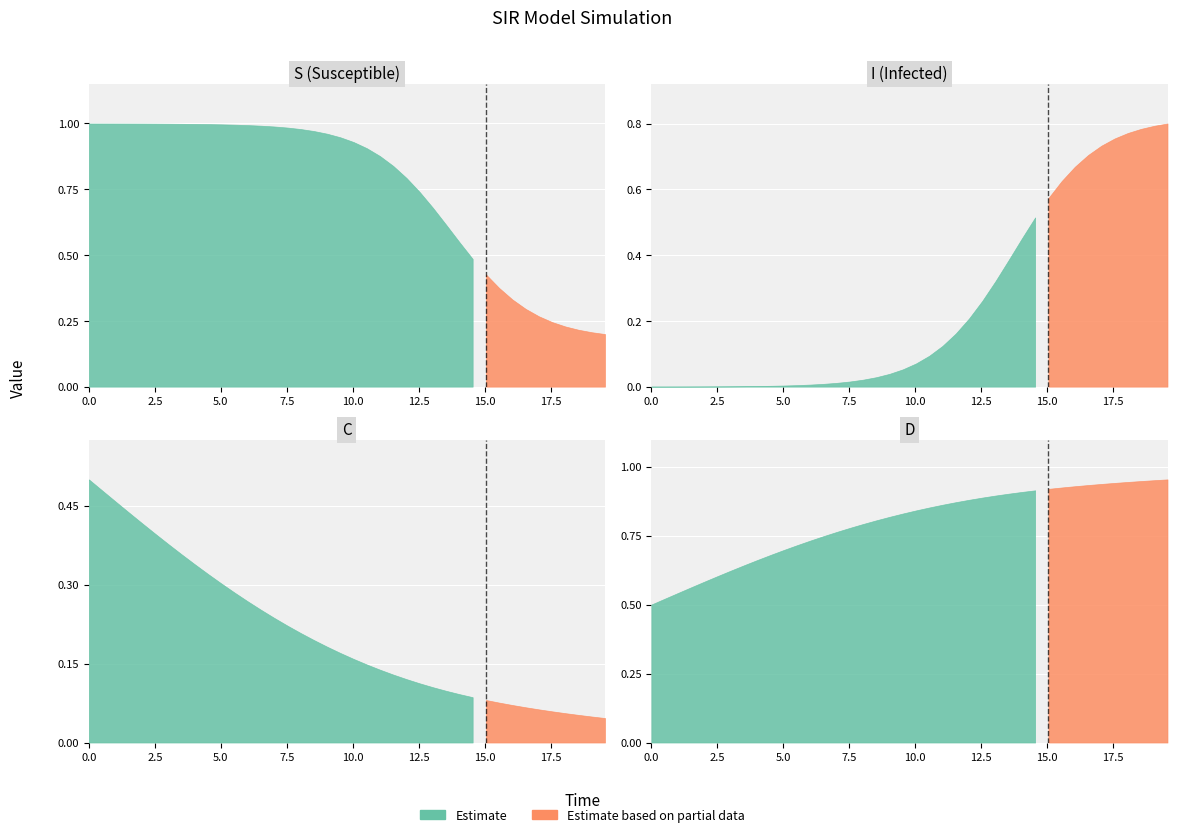

Reading left to right, extract all data points from this chart.

S: 0=1.0	1=1.0	2=1.0	3=1.0	4=1.0	5=1.0	6=1.0	7=1.0	8=1.0	9=1.0	10=1.0	11=1.0	12=1.0	13=1.0	14=1.0	15=1.0	16=1.0	17=1.0	18=1.0	19=0.9	20=0.9	21=0.9	22=0.9	23=0.8	24=0.8	25=0.7	26=0.7	27=0.6	28=0.5	29=0.5	30=0.4	31=0.4	32=0.3	33=0.3	34=0.3	35=0.2	36=0.2	37=0.2	38=0.2	39=0.2
I: 0=0.0	1=0.0	2=0.0	3=0.0	4=0.0	5=0.0	6=0.0	7=0.0	8=0.0	9=0.0	10=0.0	11=0.0	12=0.0	13=0.0	14=0.0	15=0.0	16=0.0	17=0.0	18=0.0	19=0.1	20=0.1	21=0.1	22=0.1	23=0.2	24=0.2	25=0.3	26=0.3	27=0.4	28=0.5	29=0.5	30=0.6	31=0.6	32=0.7	33=0.7	34=0.7	35=0.8	36=0.8	37=0.8	38=0.8	39=0.8
C: 0=0.5	1=0.5	2=0.5	3=0.4	4=0.4	5=0.4	6=0.4	7=0.4	8=0.3	9=0.3	10=0.3	11=0.3	12=0.3	13=0.3	14=0.2	15=0.2	16=0.2	17=0.2	18=0.2	19=0.2	20=0.2	21=0.1	22=0.1	23=0.1	24=0.1	25=0.1	26=0.1	27=0.1	28=0.1	29=0.1	30=0.1	31=0.1	32=0.1	33=0.1	34=0.1	35=0.1	36=0.1	37=0.1	38=0.0	39=0.0
D: 0=0.5	1=0.5	2=0.5	3=0.6	4=0.6	5=0.6	6=0.6	7=0.6	8=0.7	9=0.7	10=0.7	11=0.7	12=0.7	13=0.7	14=0.8	15=0.8	16=0.8	17=0.8	18=0.8	19=0.8	20=0.8	21=0.9	22=0.9	23=0.9	24=0.9	25=0.9	26=0.9	27=0.9	28=0.9	29=0.9	30=0.9	31=0.9	32=0.9	33=0.9	34=0.9	35=0.9	36=0.9	37=0.9	38=1.0	39=1.0